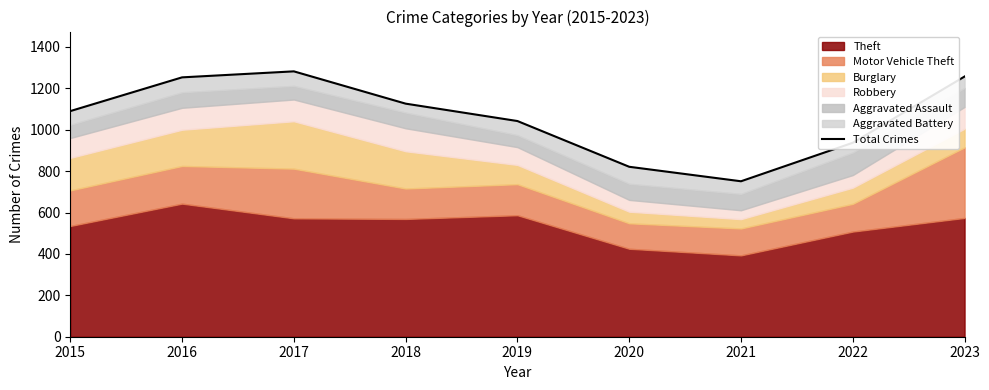

How many categories are shown in the chart?

9